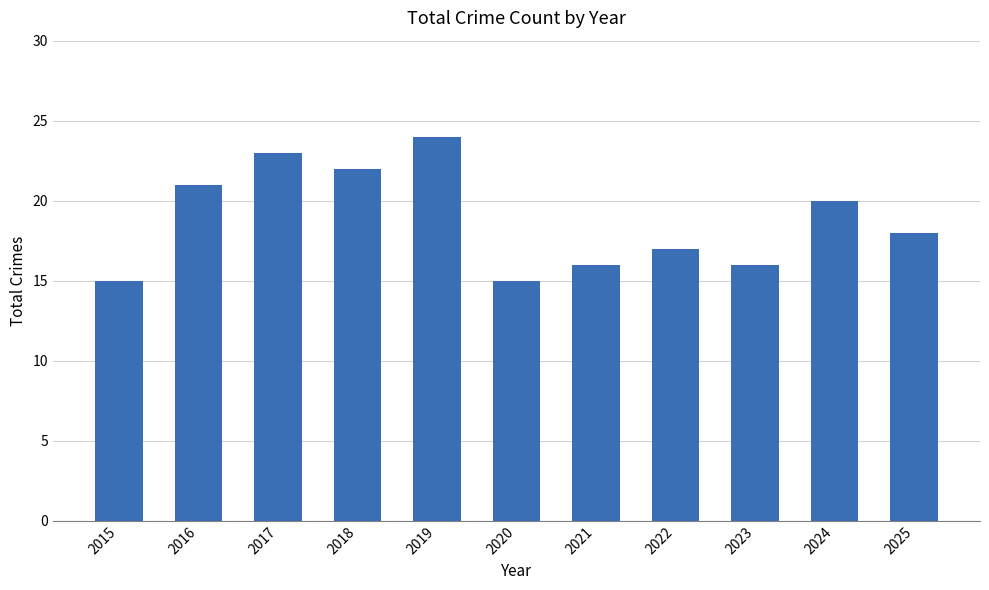

What is the change in value from 2023 to 2024?

+4